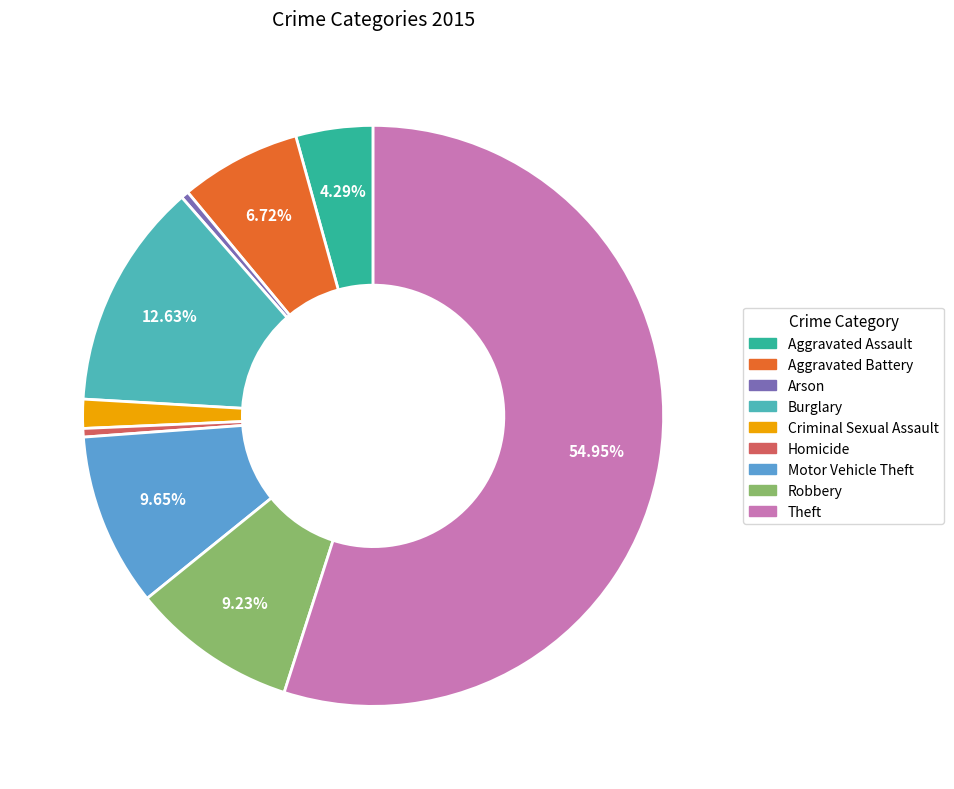

To the nearest percent, what is the difference between the largest and smallest slice percentages?

55%